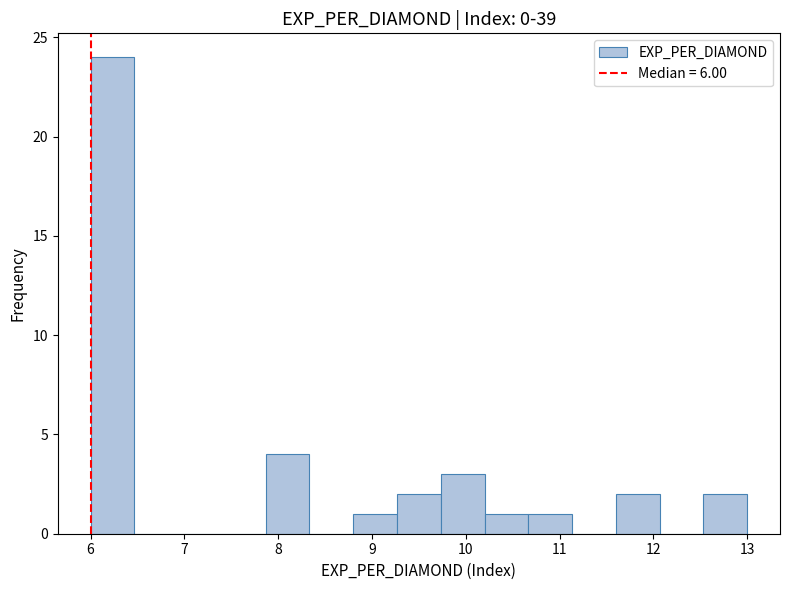

Reading left to right, list every bar in this chart as the range it spans on the x-axis followed by its height. Neither the bar edges nor the heights are printed on the chart, so give them approximately, as read against the axes.

6.0 to 6.5: 24
6.5 to 6.9: 0
6.9 to 7.4: 0
7.4 to 7.9: 0
7.9 to 8.3: 4
8.3 to 8.8: 0
8.8 to 9.3: 1
9.3 to 9.7: 2
9.7 to 10.2: 3
10.2 to 10.7: 1
10.7 to 11.1: 1
11.1 to 11.6: 0
11.6 to 12.1: 2
12.1 to 12.5: 0
12.5 to 13.0: 2